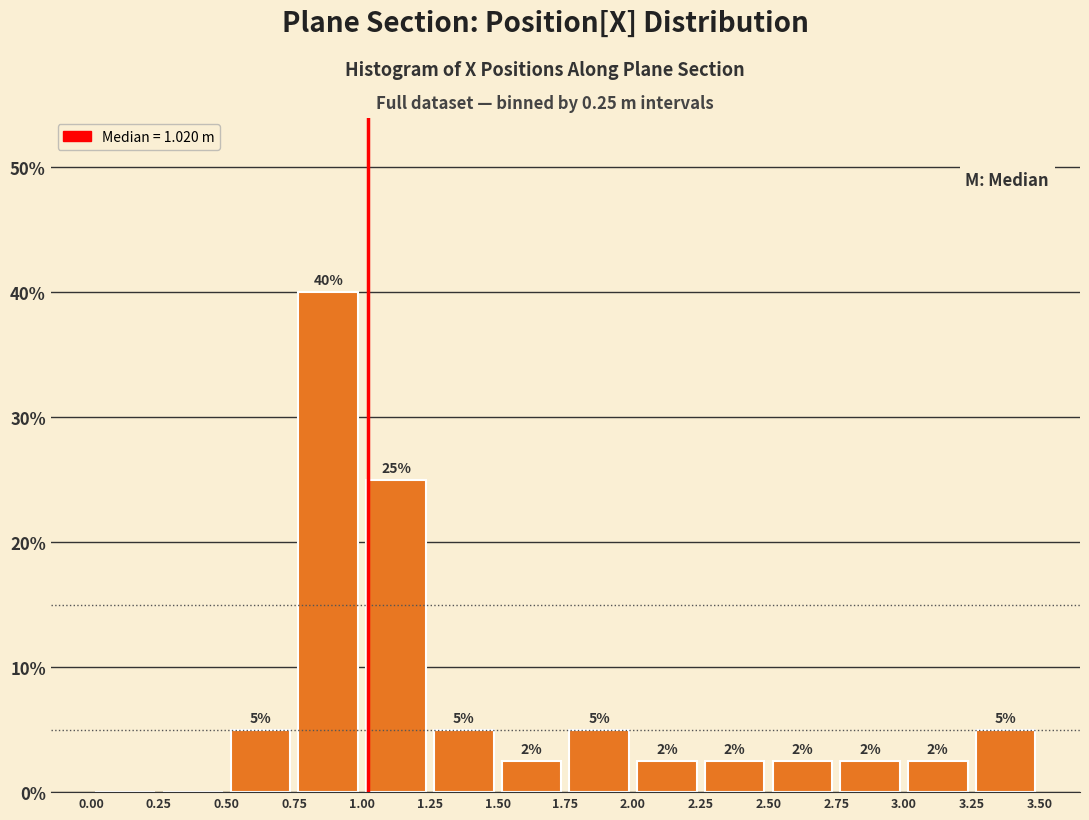

Over which range of the x-axis is the bar tallest?

0.75 to 1.00